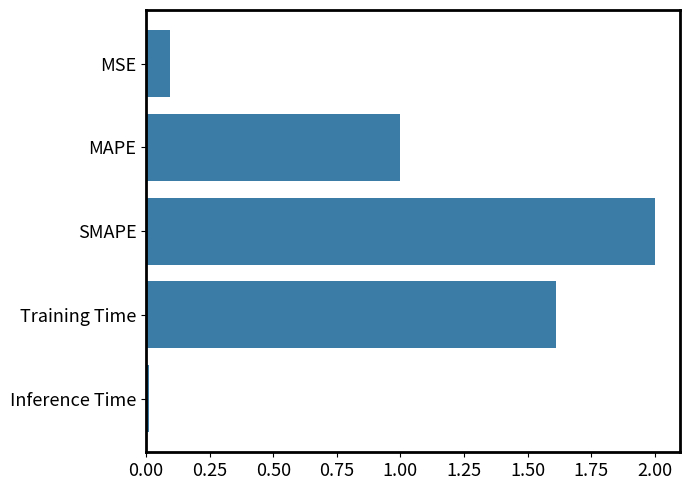

What is the sum of all values?

4.7